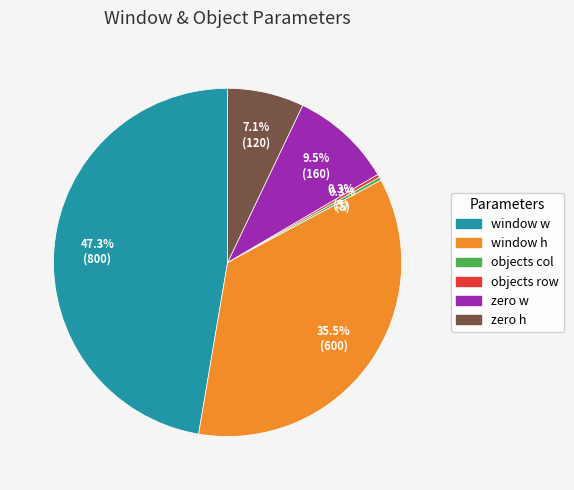

True or false: window w accounts for 42% of the total.

False